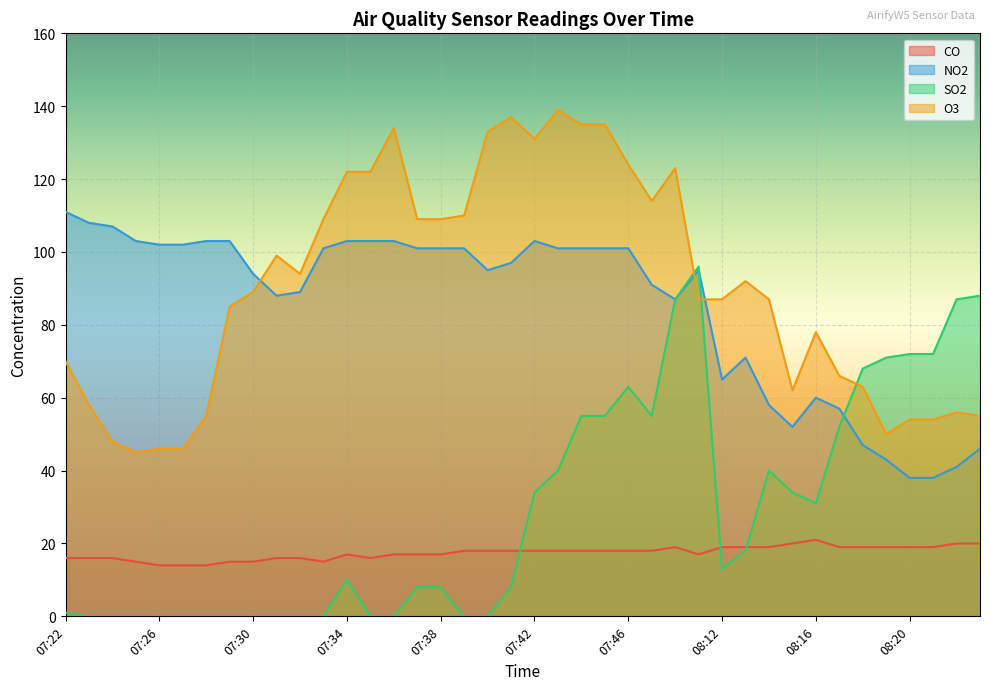

True or false: NO2 has more than 0 interior local peaks.

True